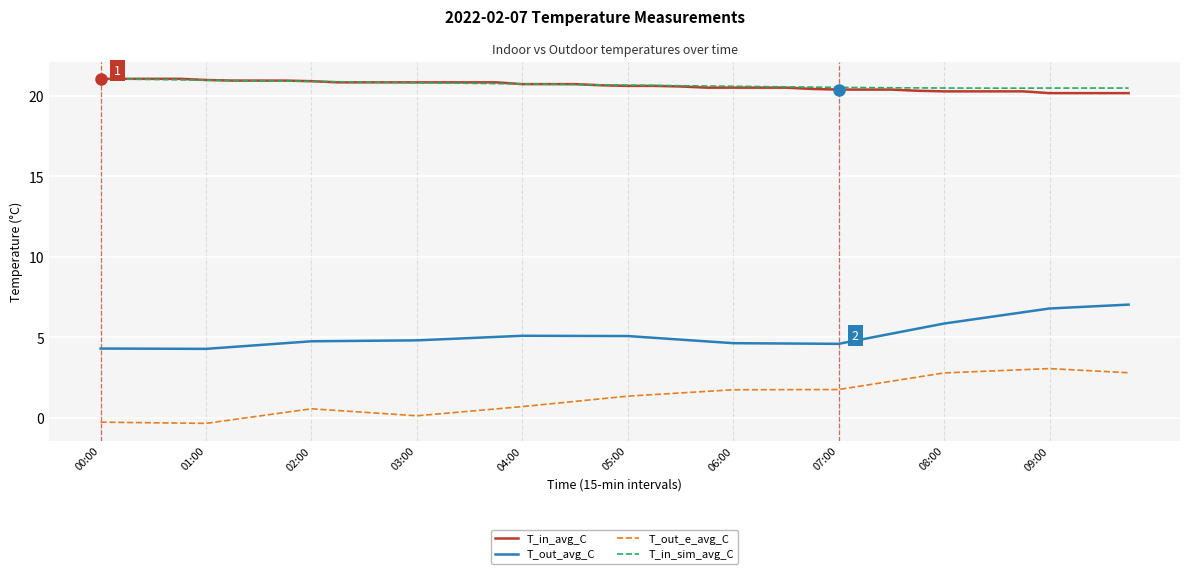

True or false: T_out_avg_C and T_in_sim_avg_C cross at least once.

False